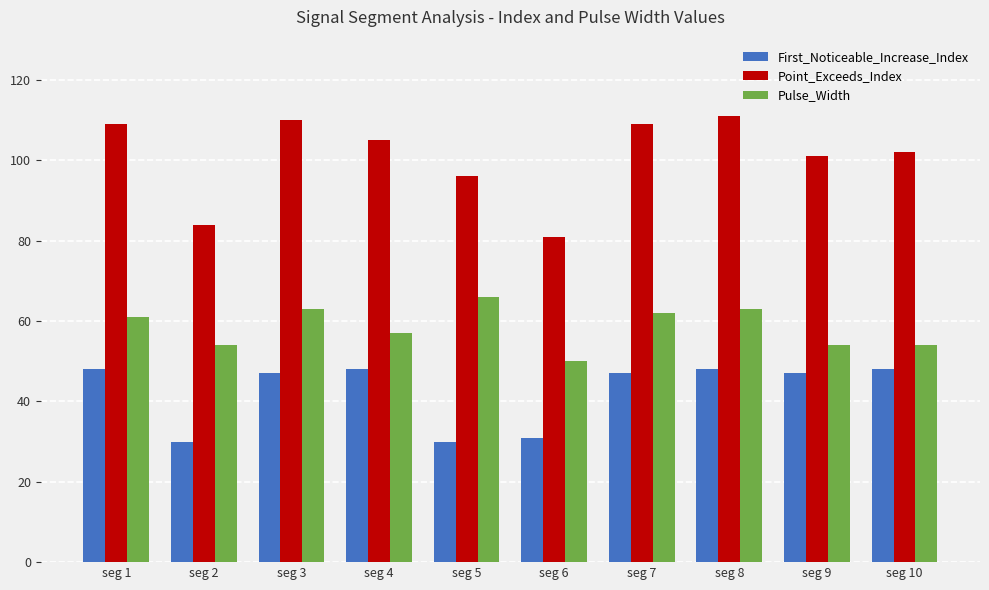

Rank the series at seg 3 from highest to lowest value.

Point_Exceeds_Index, Pulse_Width, First_Noticeable_Increase_Index